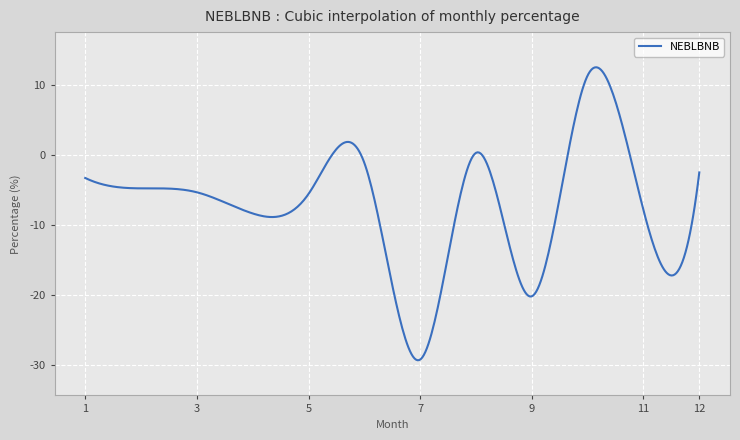

Is this an area chart (filled region under the line)?

No